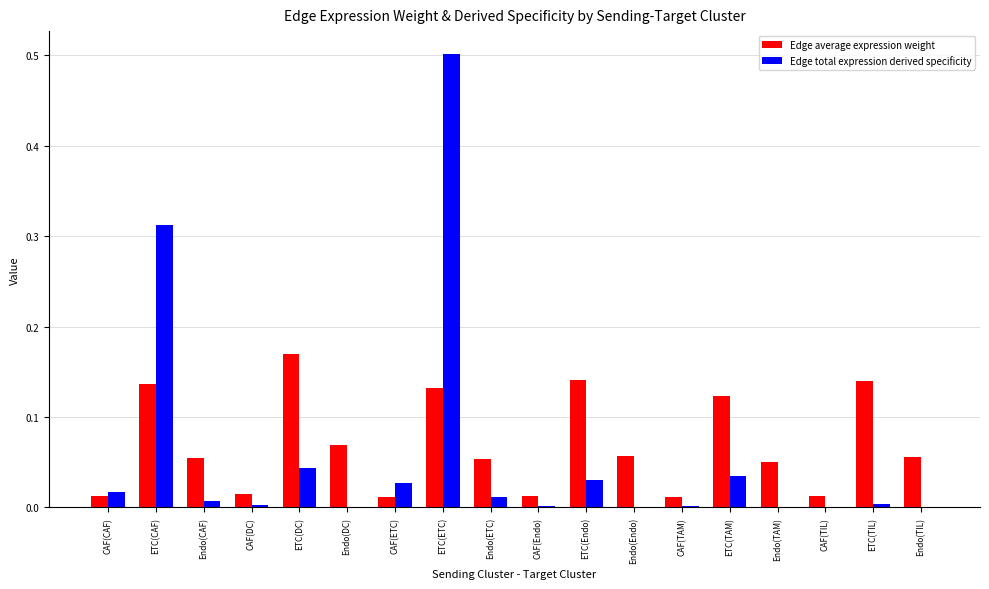

What is the sum of all Edge total expression derived specificity values?

1.0